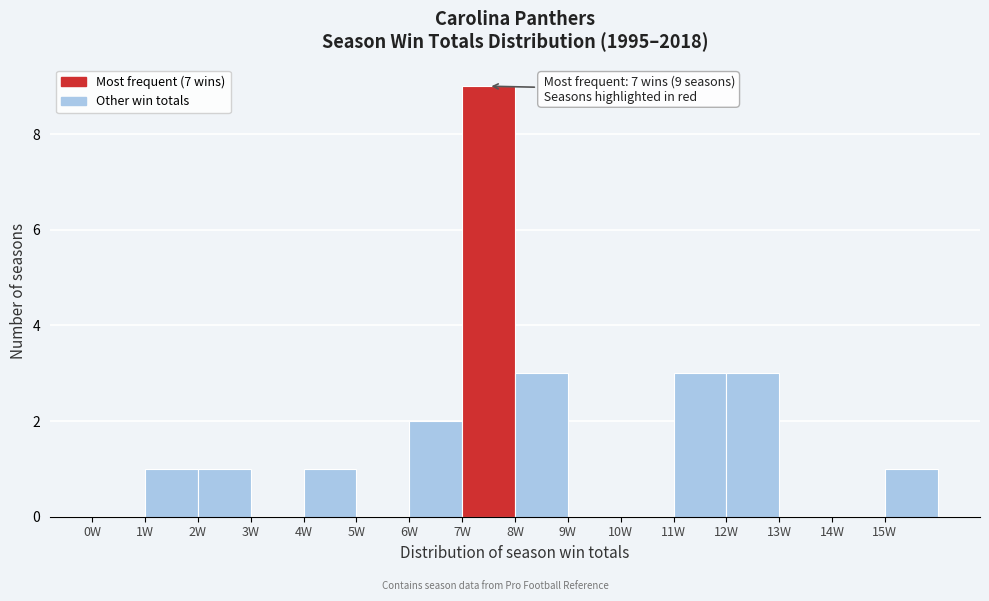

Which range on the x-axis has the tallest bar?

7 to 8